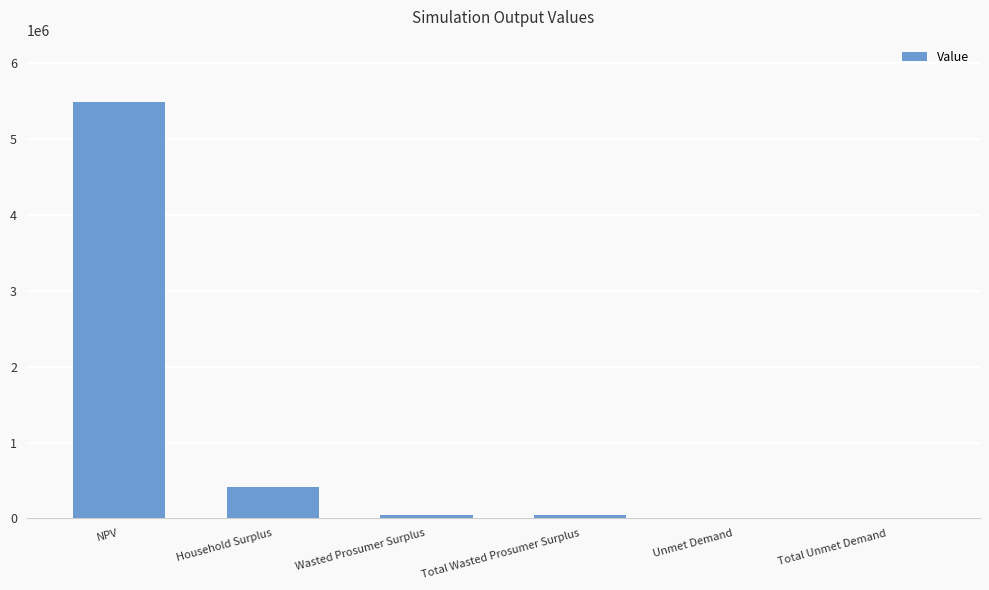

What is the sum of all values?

5998162.8